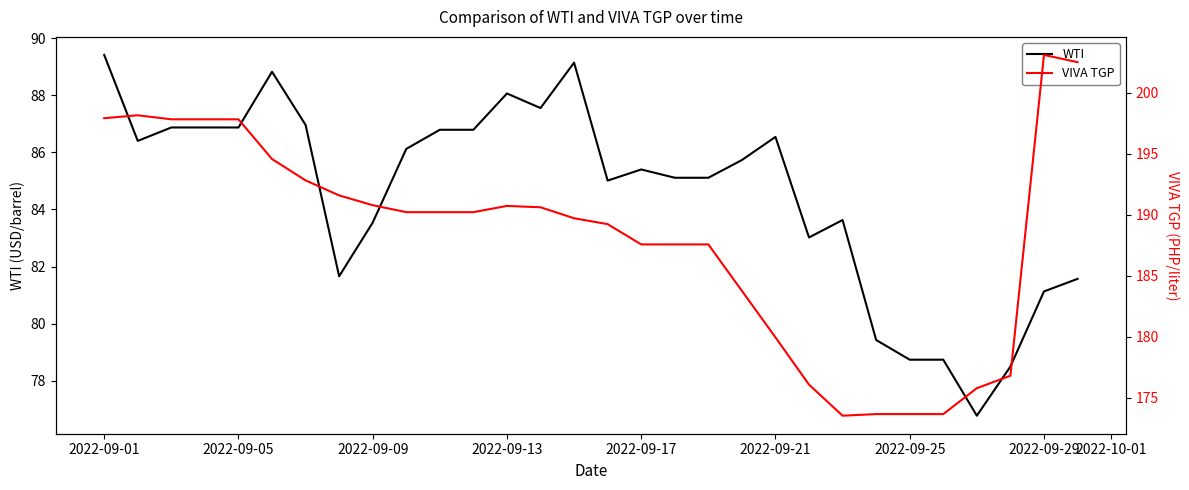

True or false: VIVA TGP and WTI cross at least once.

False